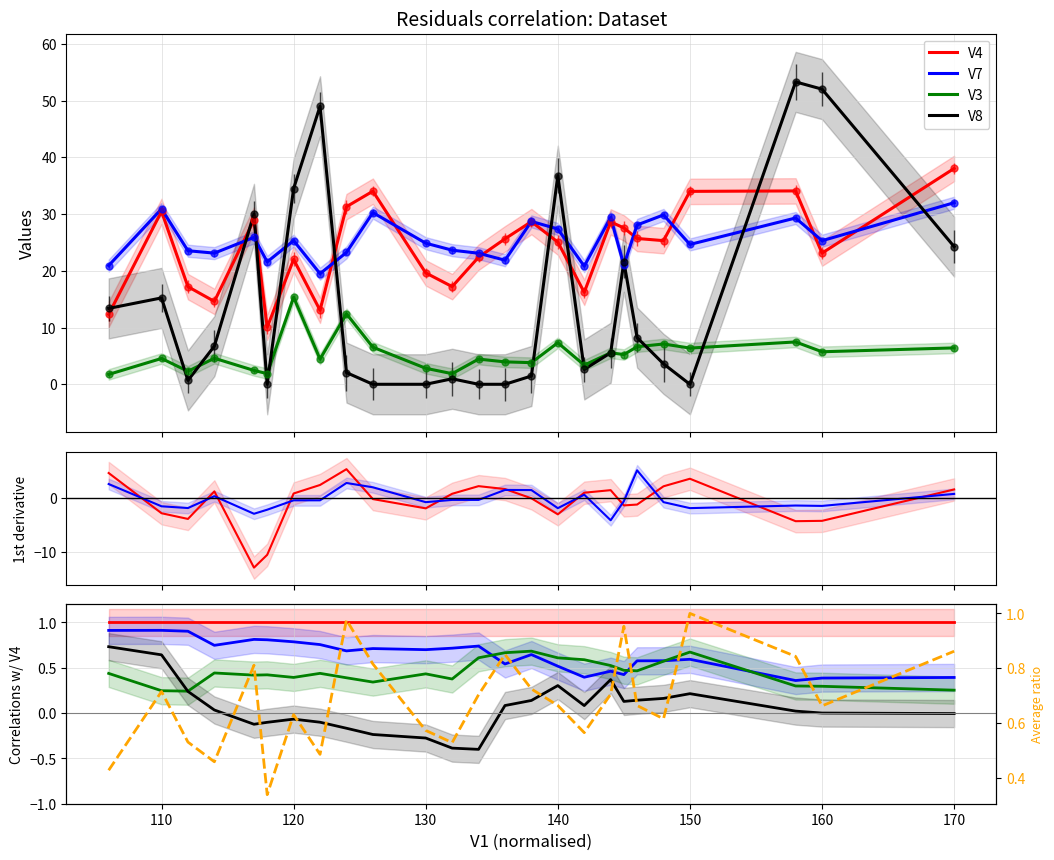

Reading left to right, extract all data points from this chart.

V4: 1.0	1.0	1.0	1.0	1.0	1.0	1.0	1.0	1.0	1.0	1.0	1.0	1.0	1.0	1.0	1.0	1.0	1.0	1.0	1.0	1.0	1.0	1.0	1.0	1.0
V7: 0.9	0.9	0.9	0.7	0.8	0.8	0.8	0.8	0.7	0.7	0.7	0.7	0.7	0.5	0.6	0.5	0.4	0.5	0.4	0.6	0.6	0.6	0.4	0.4	0.4
V3: 0.4	0.2	0.2	0.4	0.4	0.4	0.4	0.4	0.4	0.3	0.4	0.4	0.6	0.7	0.7	0.6	0.6	0.5	0.5	0.5	0.6	0.7	0.3	0.3	0.3
V8: 0.7	0.6	0.2	0.0	-0.1	-0.1	-0.1	-0.1	-0.2	-0.2	-0.3	-0.4	-0.4	0.1	0.1	0.3	0.1	0.4	0.1	0.1	0.2	0.2	0.0	0.0	-0.0
V4/V7 ratio: 0.4	0.7	0.5	0.5	0.8	0.3	0.6	0.5	1.0	0.8	0.6	0.5	0.7	0.8	0.7	0.7	0.6	0.7	1.0	0.7	0.6	1.0	0.8	0.7	0.9